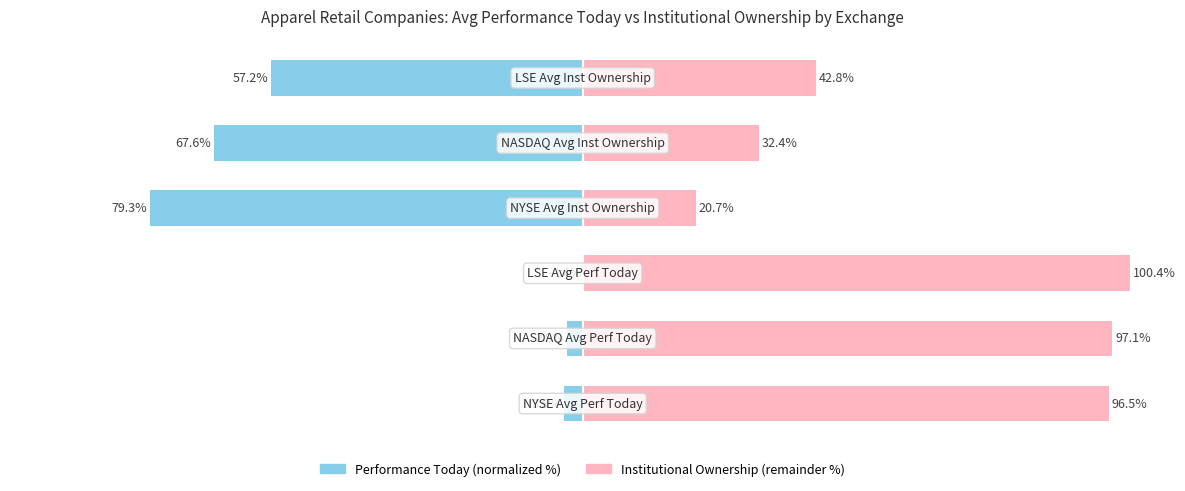

Which has a higher value, 2 or 4?

2